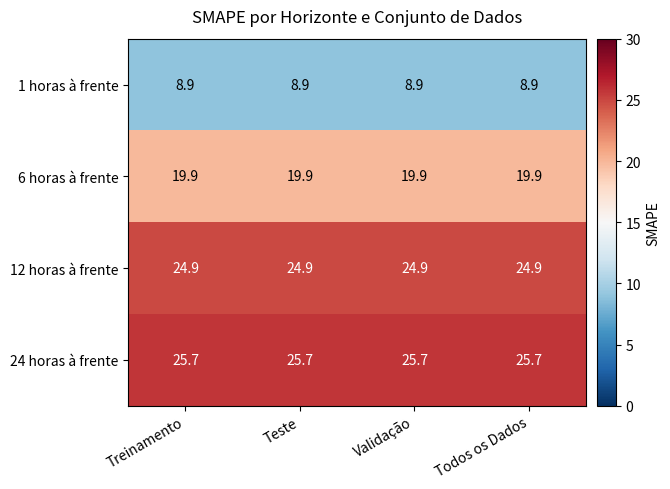

What is the total value across all series at Todos os Dados?

79.4